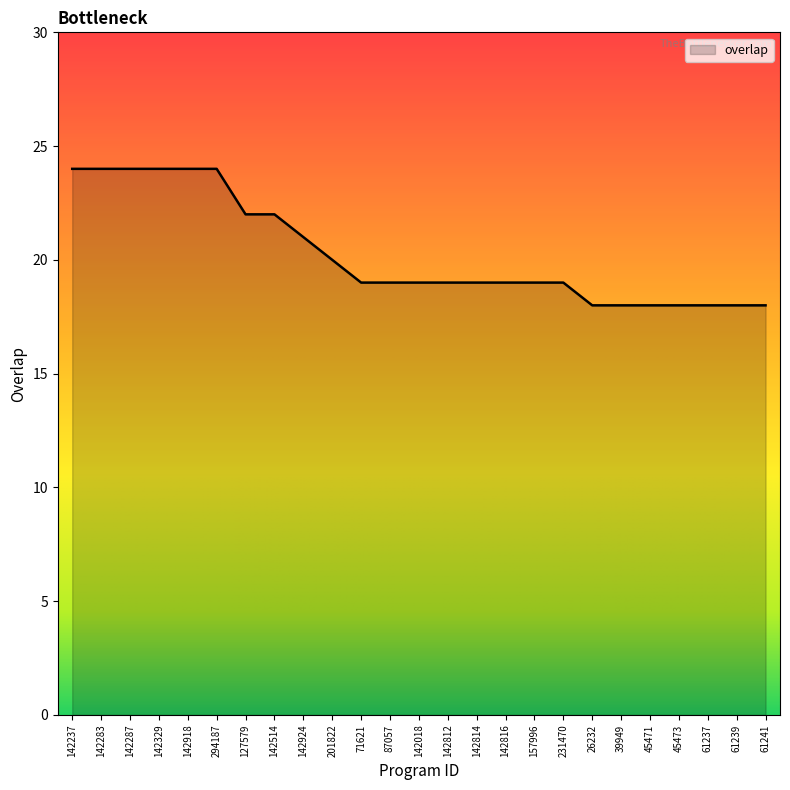

The chart shows a value of 30 at 127579. True or false?

False